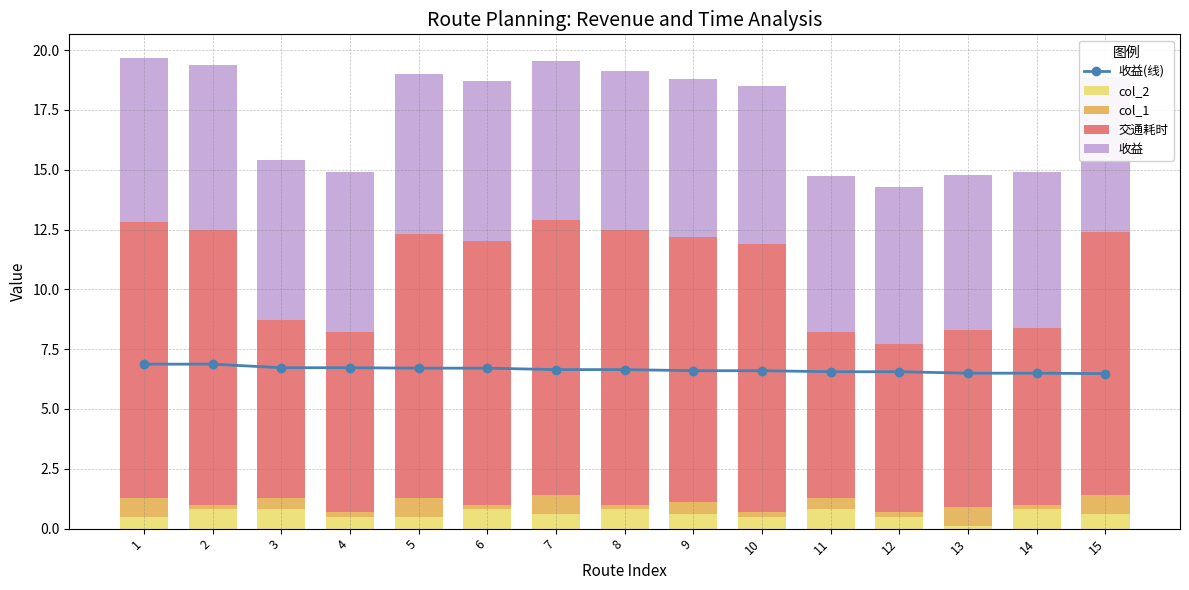

The value of 收益(线) at 2 is 6.9. True or false?

True